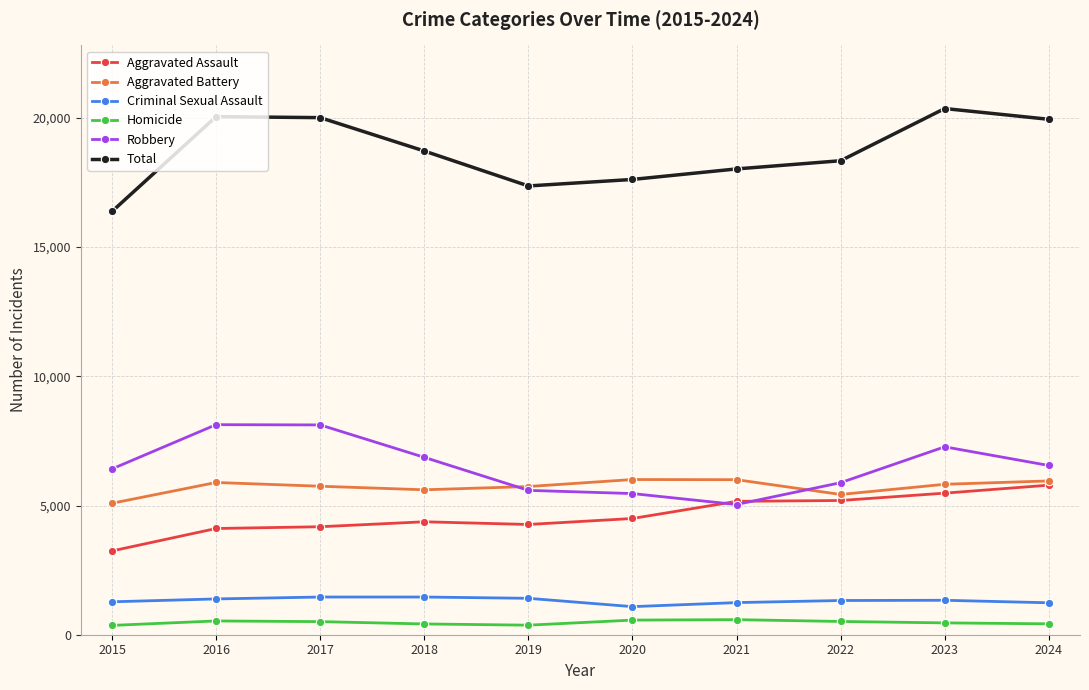

What is the difference between the Criminal Sexual Assault values at 2023 and 2024?

97